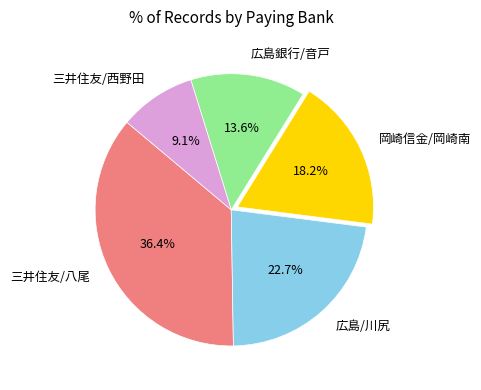

To the nearest percent, what portion does 広島銀行/音戸 represent?

14%